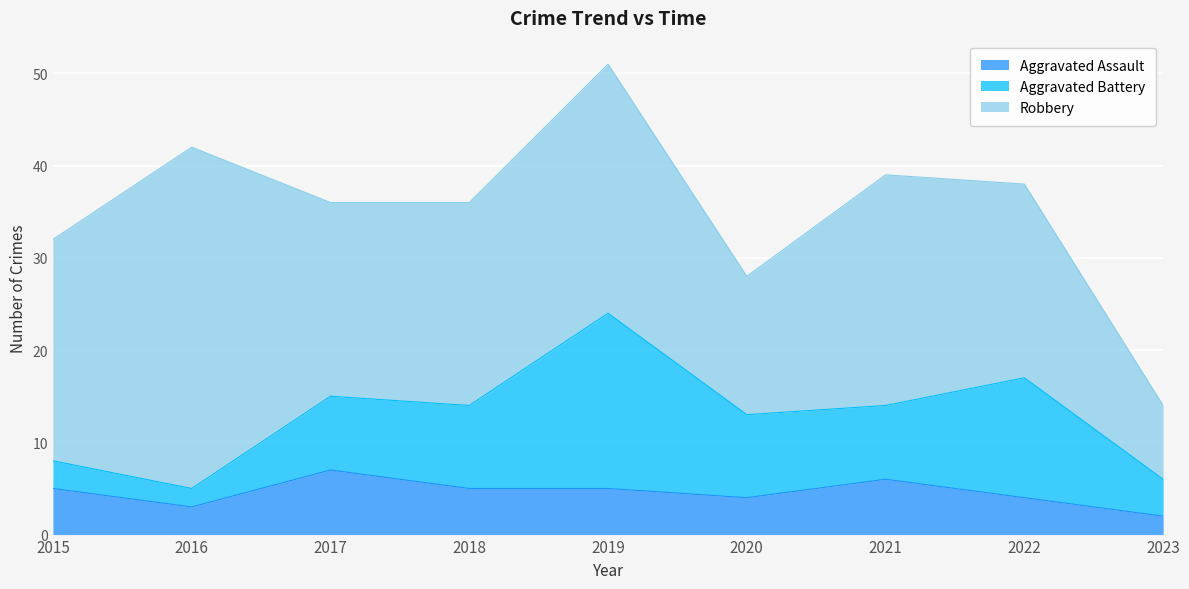

How many series are shown in this chart?

3